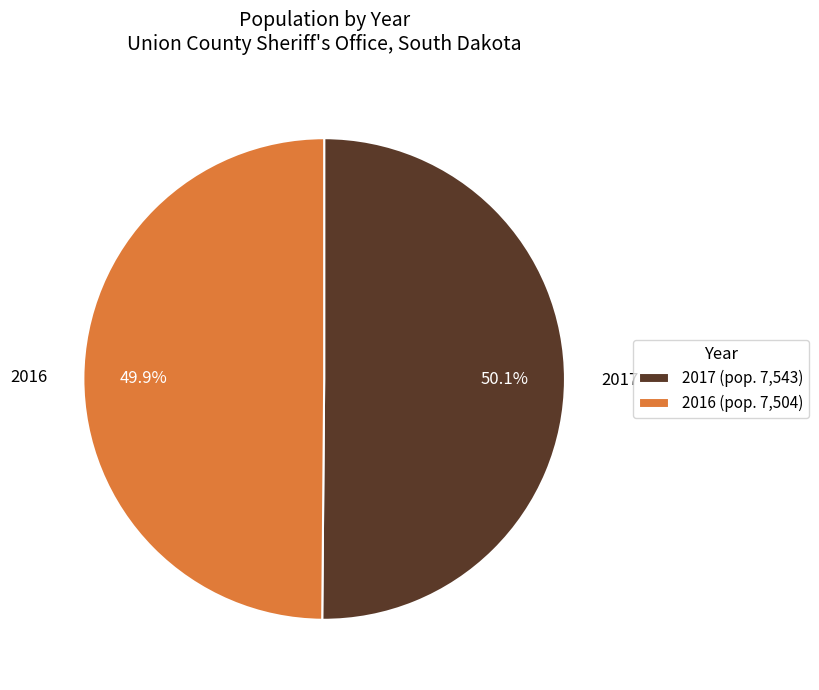

What percentage is the 2016 slice, to the nearest percent?

50%